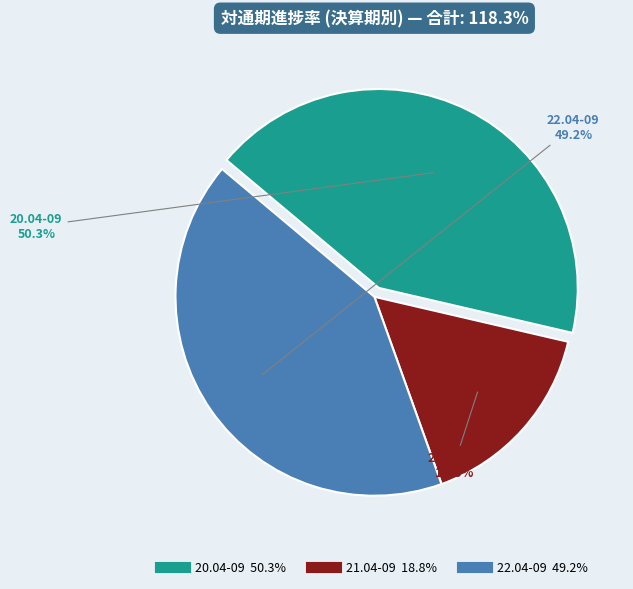

Is the sum of 22.04-09 and 20.04-09 greater than half?

Yes